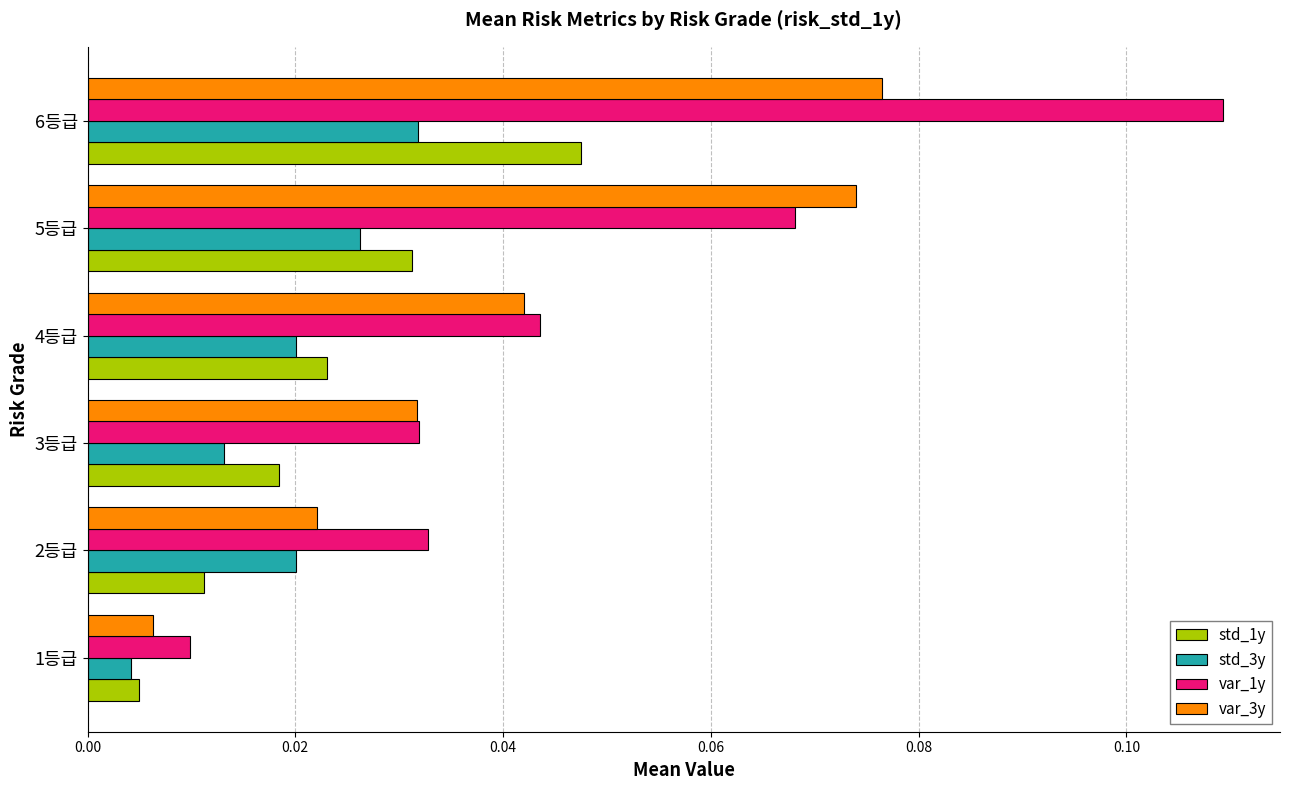

List the series in order of their peak value, highest first.

var_1y, var_3y, std_1y, std_3y